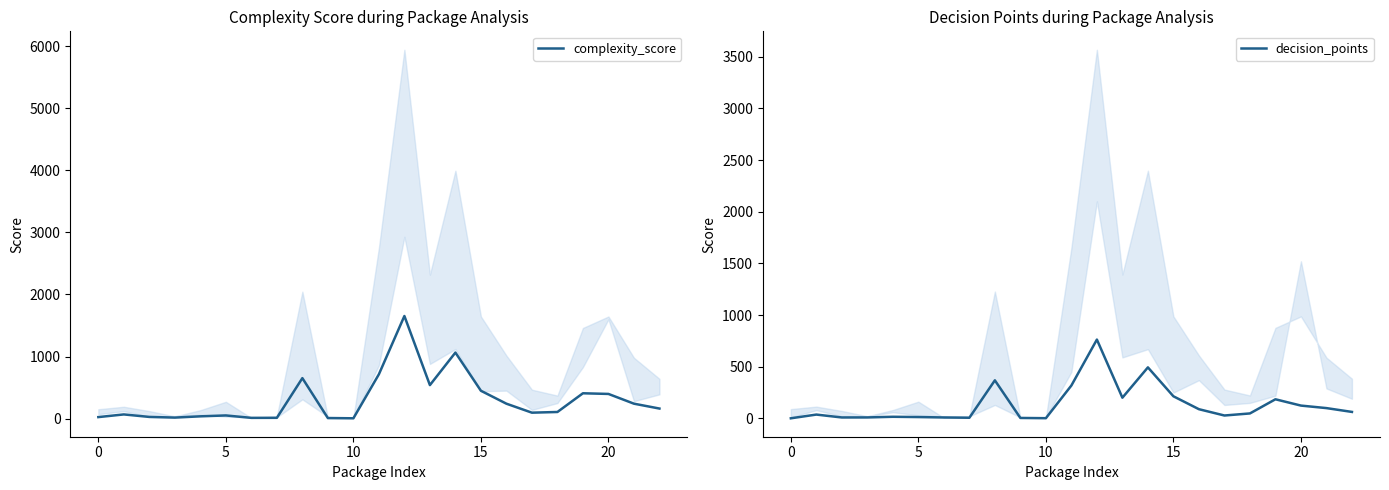

How many data points in complexity_score are above 105?

12